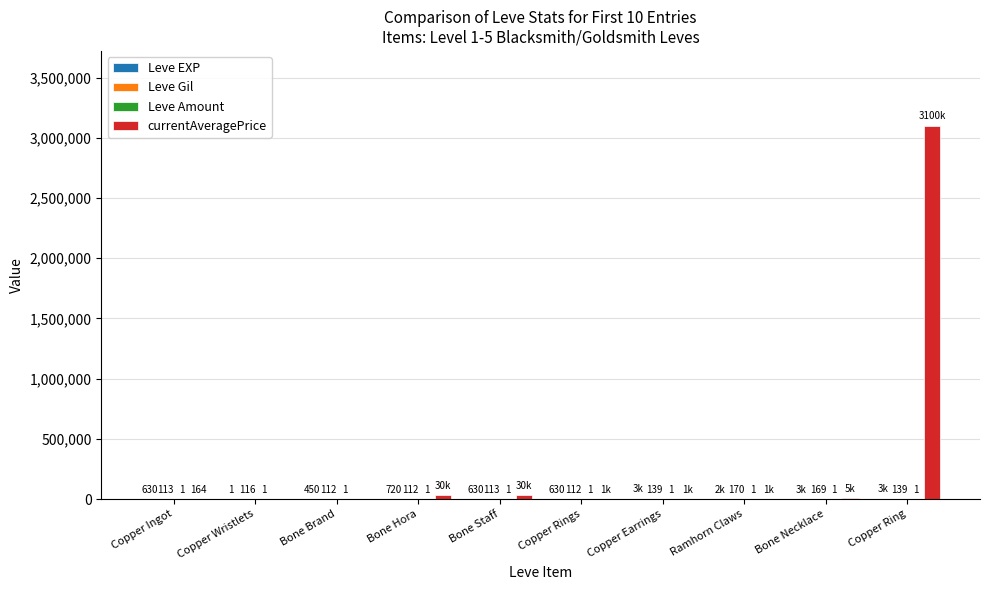

At which category does the chart reach its peak across all series?

Copper Ring